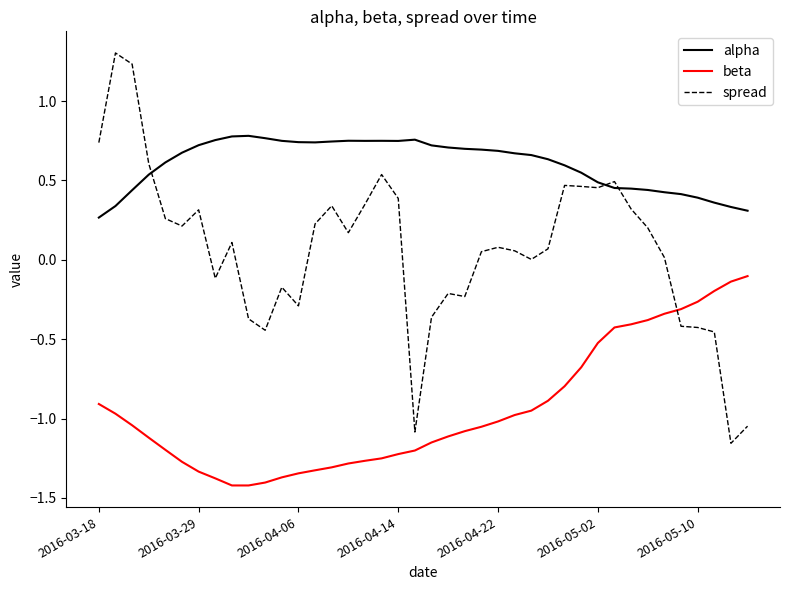

Count the number of data series in this chart.

3